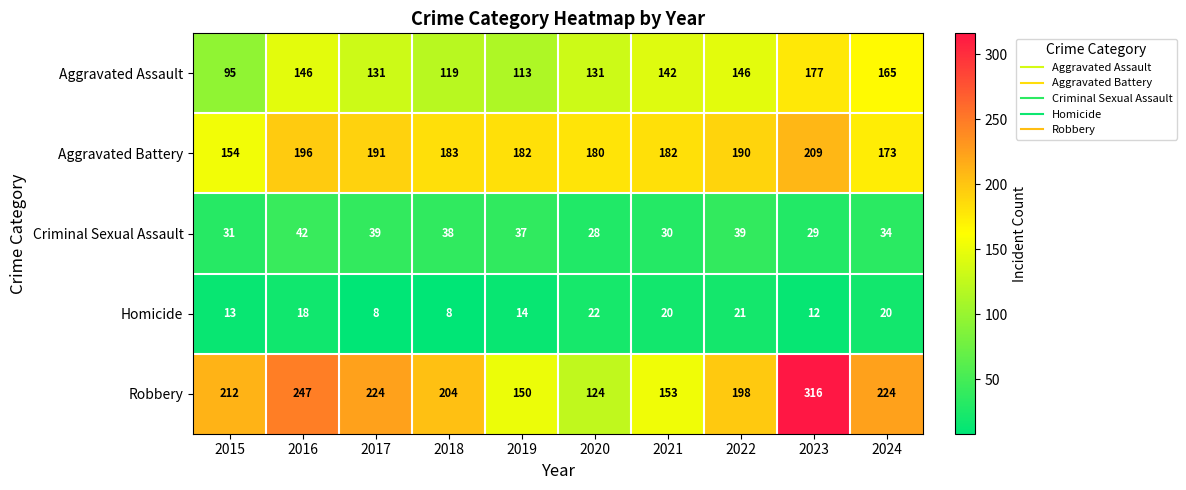

How many data points does each series have?

10